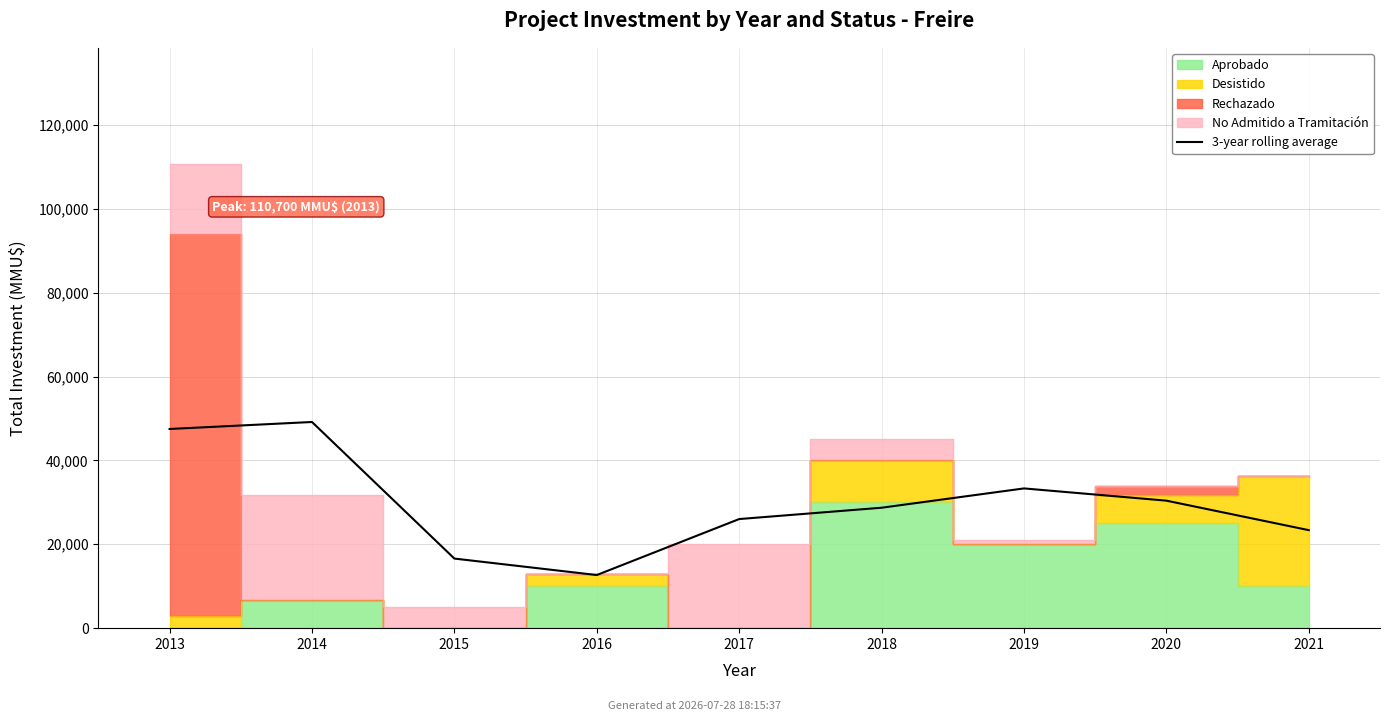

Rank the categories by value from lowest to highest.

2016, 2015, 2021, 2017, 2018, 2020, 2019, 2013, 2014